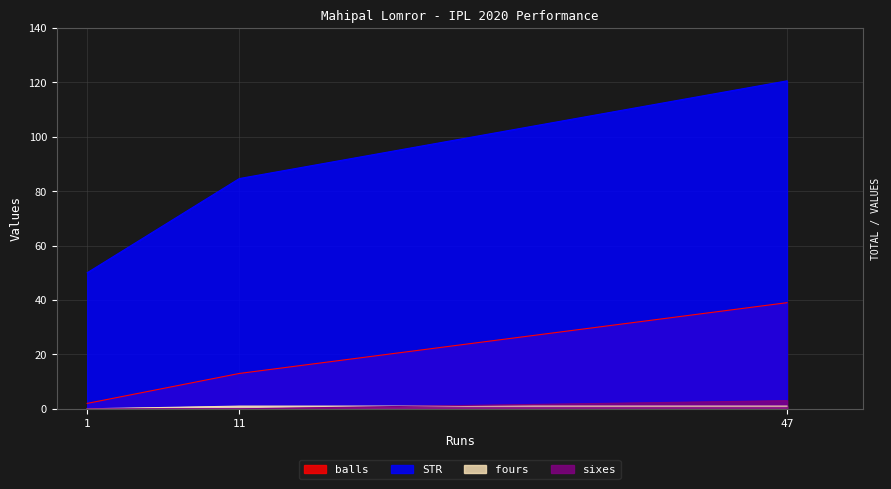

True or false: sixes has a value of 0.0 at 11.

True